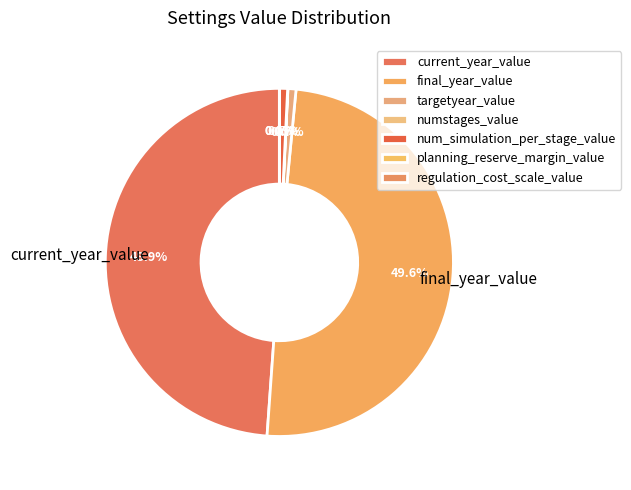

Does planning_reserve_margin_value account for over 50% of the chart?

No